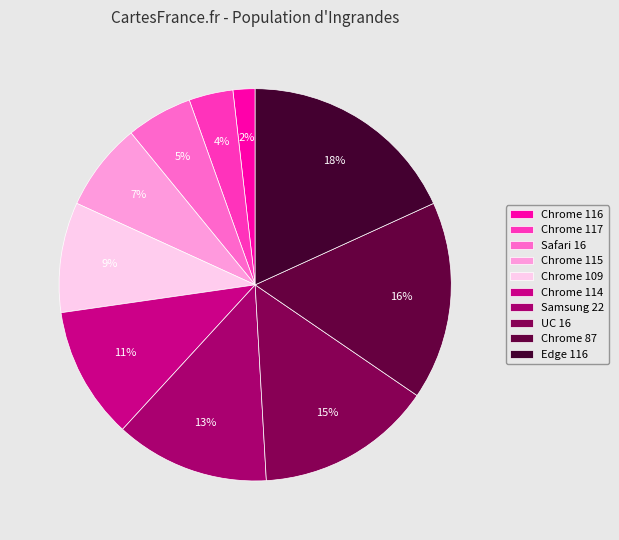

To the nearest percent, what is the difference between the Chrome 116 and Samsung 22 slice percentages?

11%